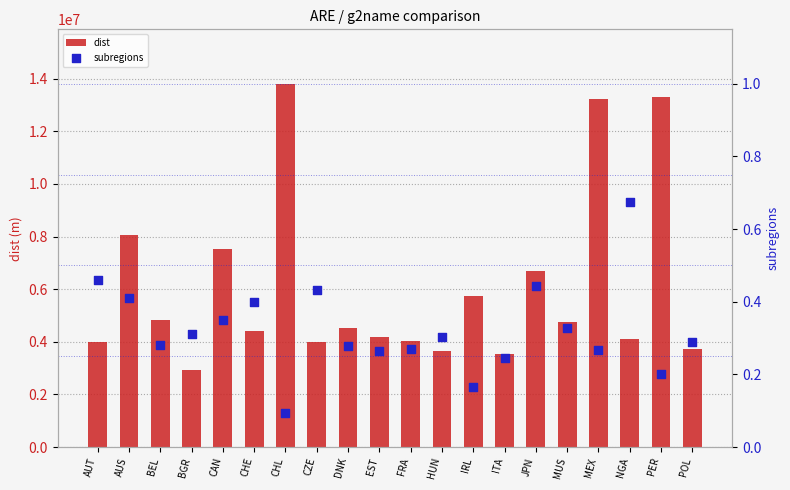

At how many categories does at least one series exceed 1606052?

20